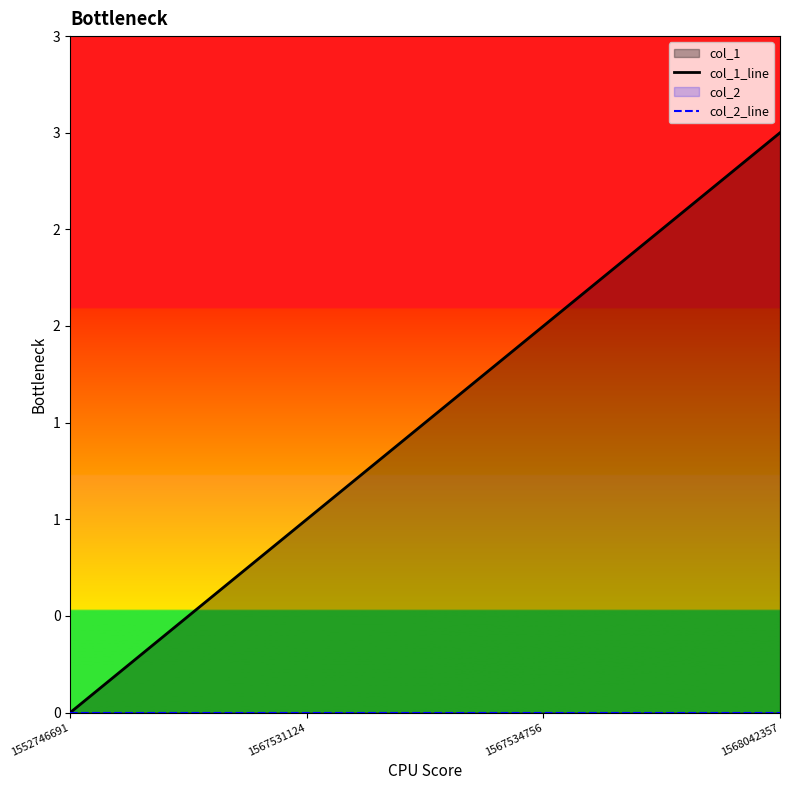

True or false: col_1_line has a value of 1 at 1552746691.

False